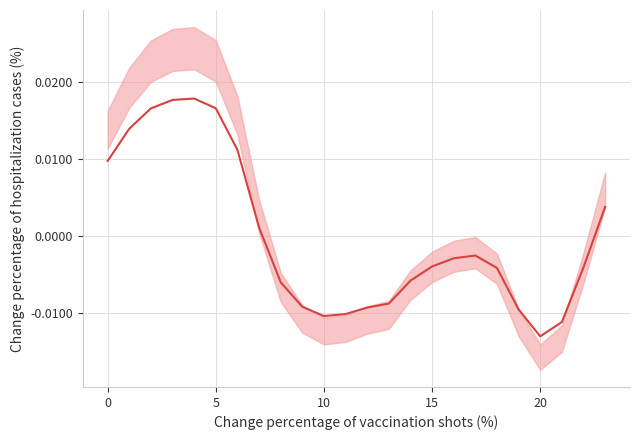

Is this an area chart (filled region under the line)?

No